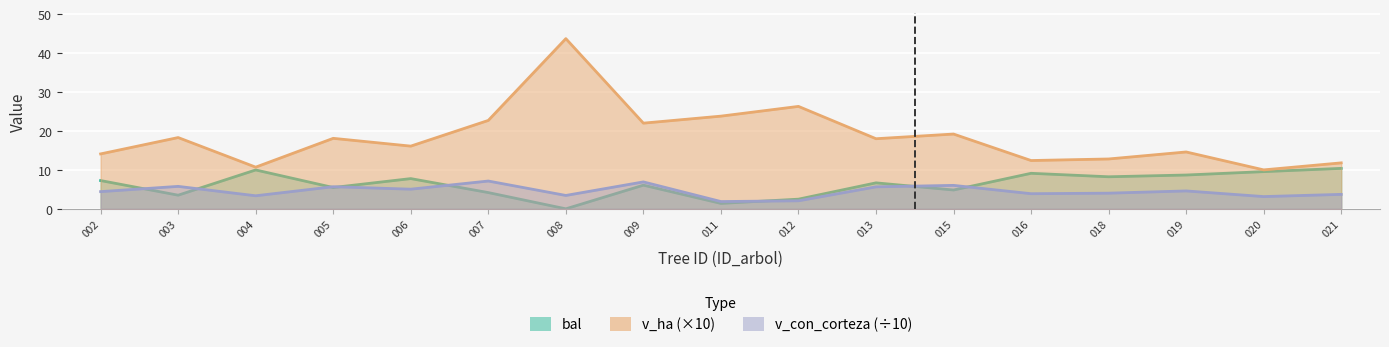

The v_ha series shows 6.2 at 002. True or false?

False